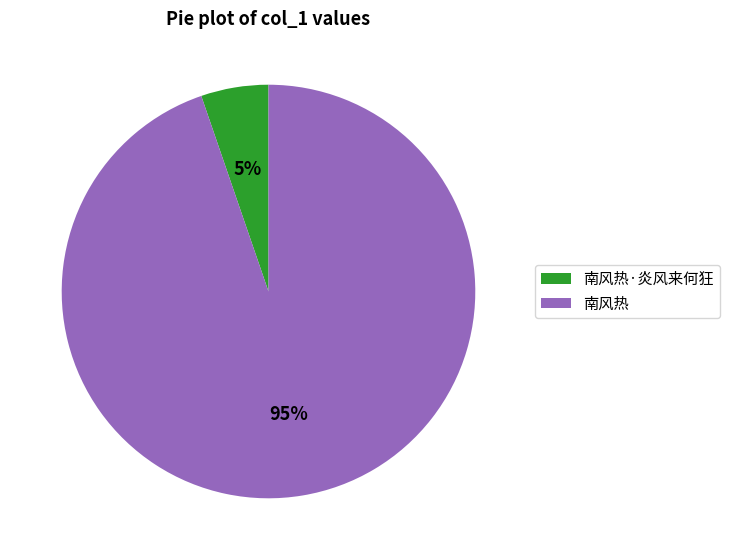

The 南风热 slice represents 95% of the pie. True or false?

True